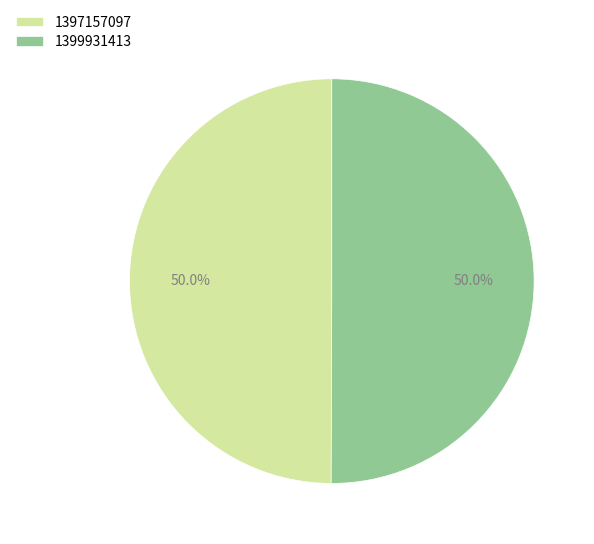

Is the sum of 1397157097 and 1399931413 greater than half?

Yes